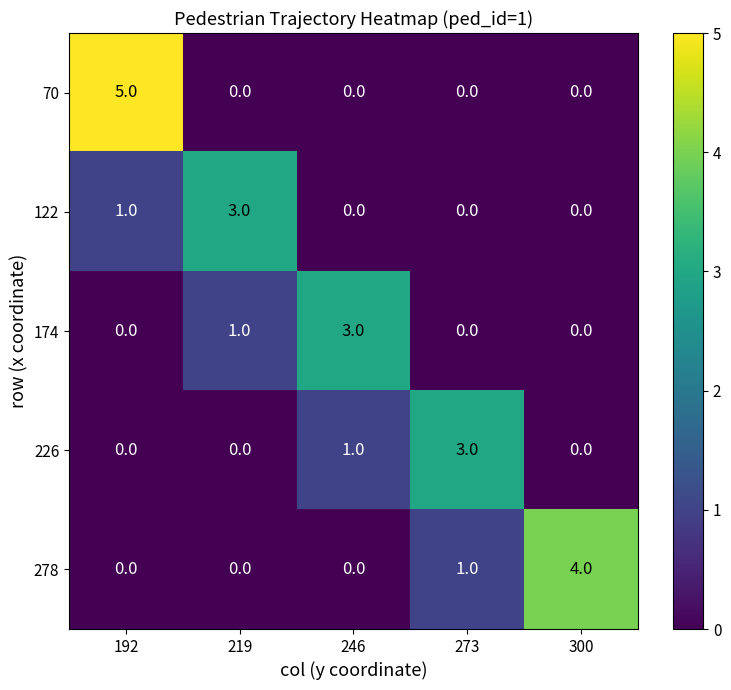

Where is 278 nearest to the value 2?

273